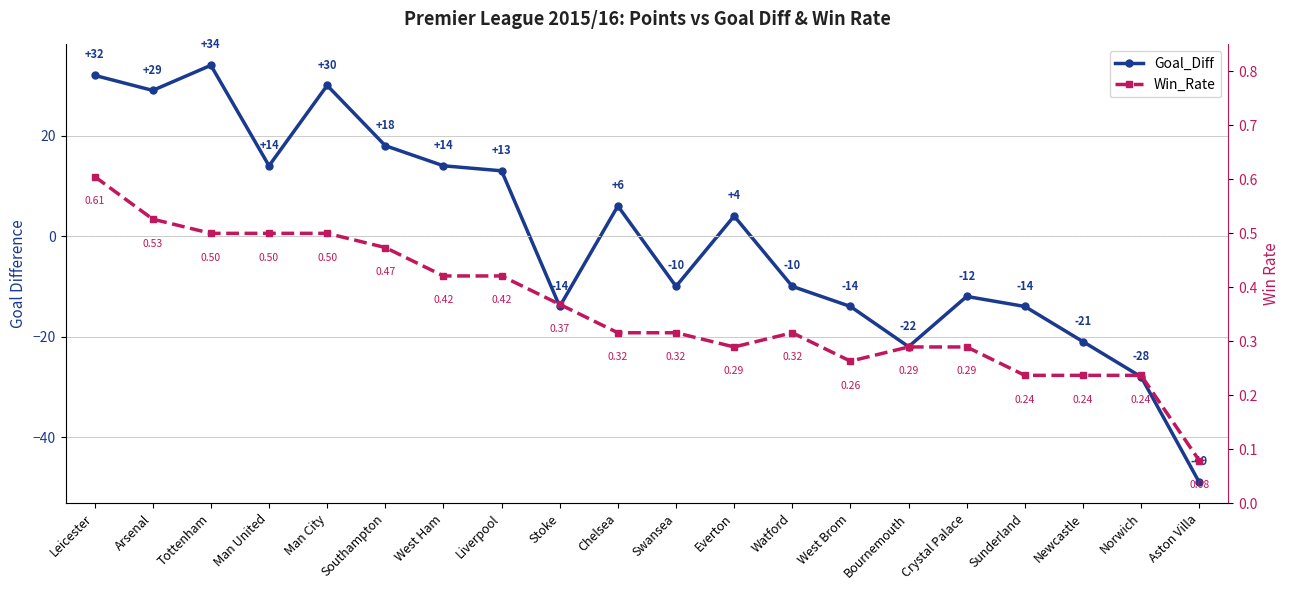

Which series has the largest total across all categories?

Win_Rate